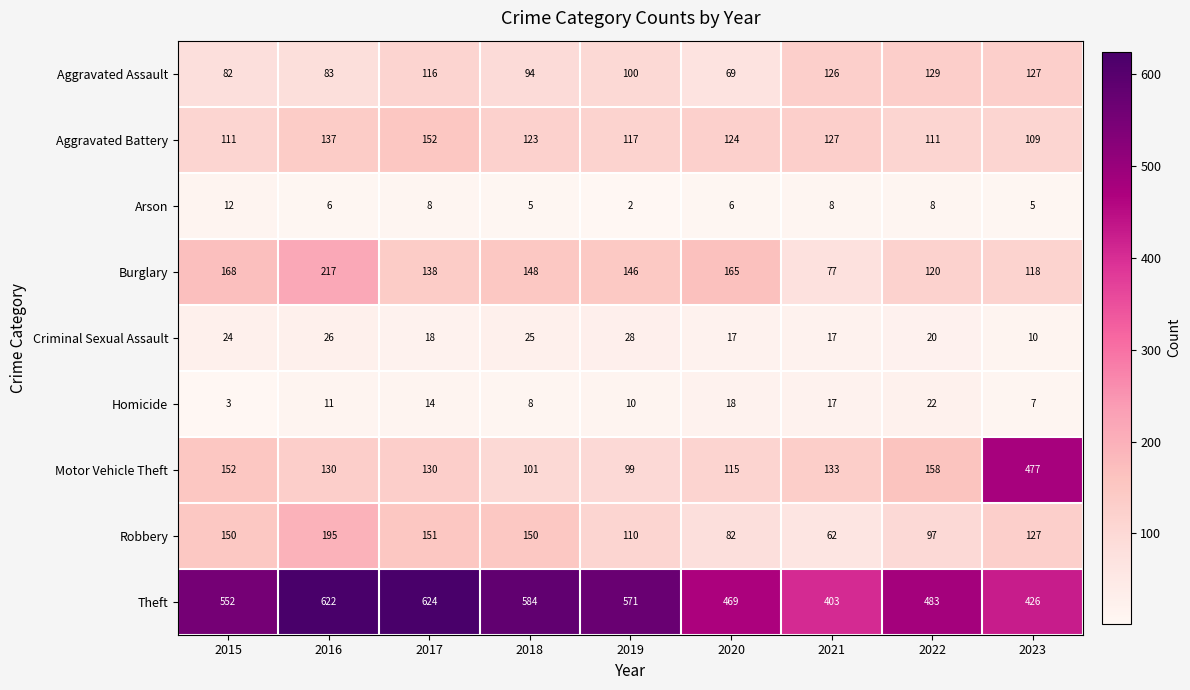

Is the value of Motor Vehicle Theft at 2017 greater than the value of Robbery at 2021?

Yes